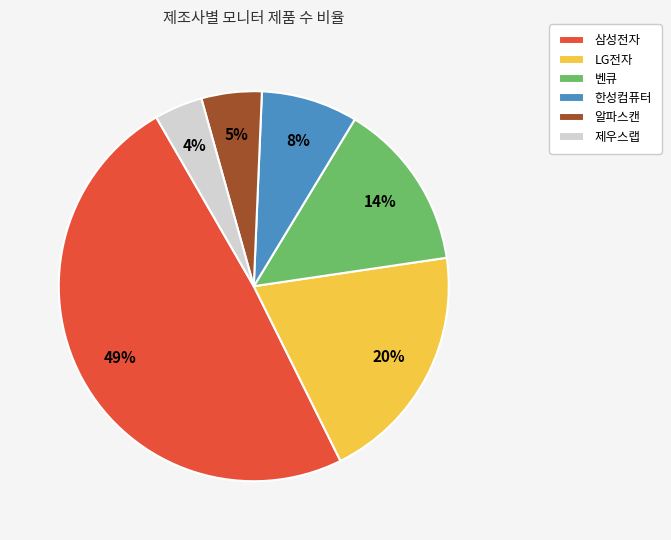

To the nearest percent, what percentage of the pie is 알파스캔?

5%